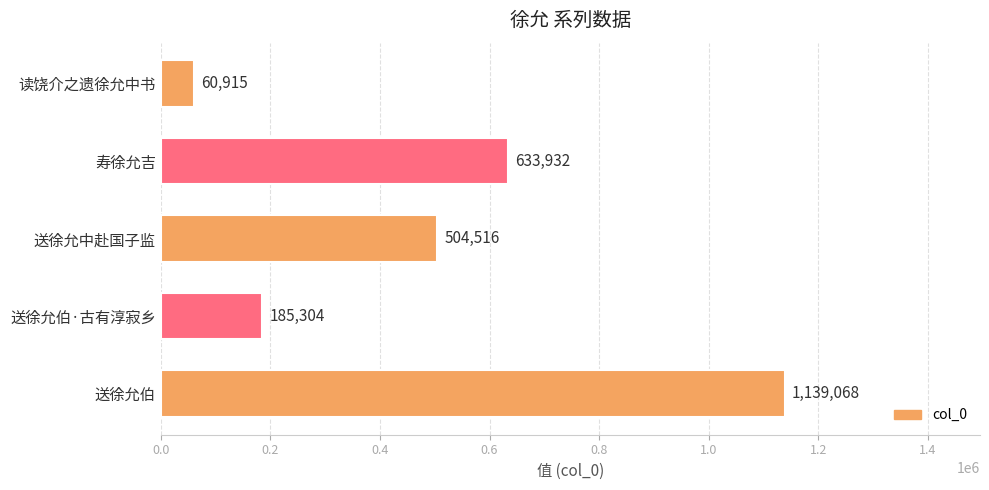

Which has a higher value, 送徐允伯·古有淳寂乡 or 送徐允中赴国子监?

送徐允中赴国子监